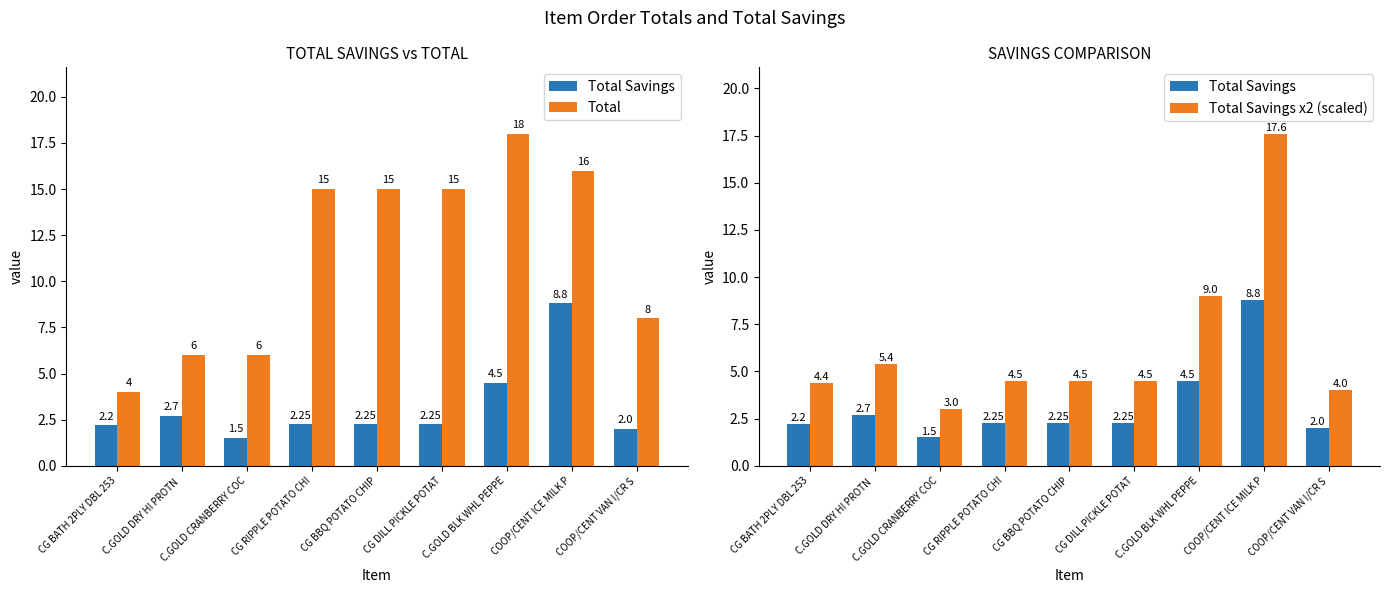

Between CG BATH 2PLY DBL 253 and COOP/CENT VAN I/CR S, which is larger?

CG BATH 2PLY DBL 253